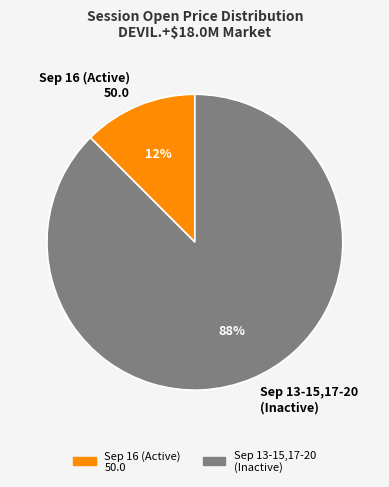

Is there a majority slice in this chart?

Yes